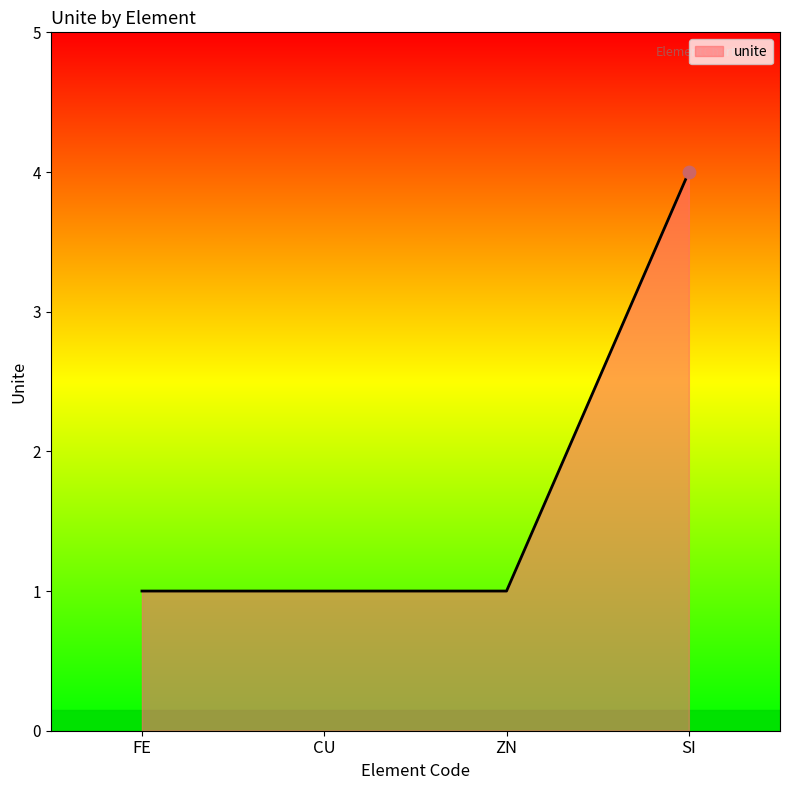

What is the ratio of the value at CU to the value at FE?

1.0